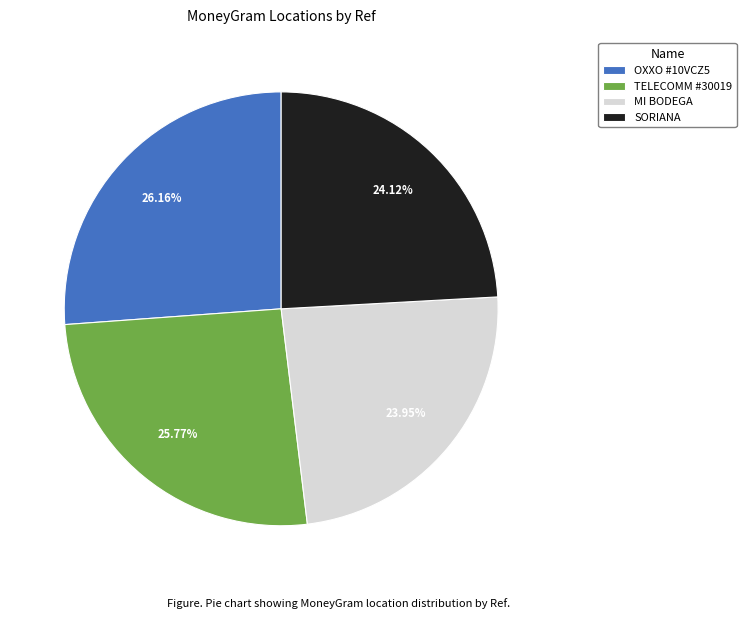

Is the sum of TELECOMM #30019 and OXXO #10VCZ5 greater than half?

Yes